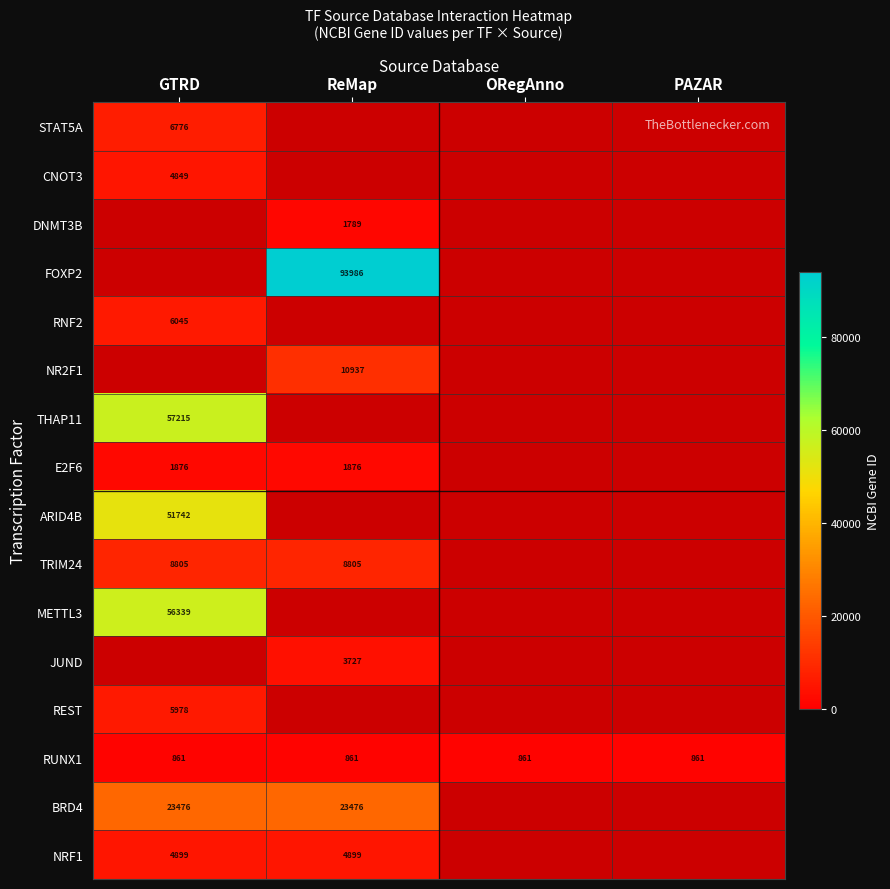

Is it true that METTL3 equals 75266 at GTRD?

False